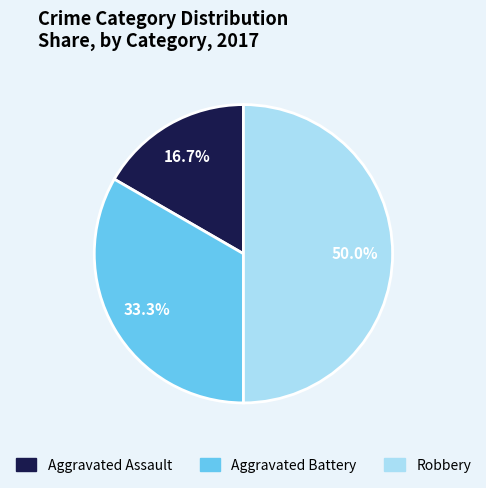

To the nearest percent, what is the difference between the Aggravated Assault and Robbery slice percentages?

33%